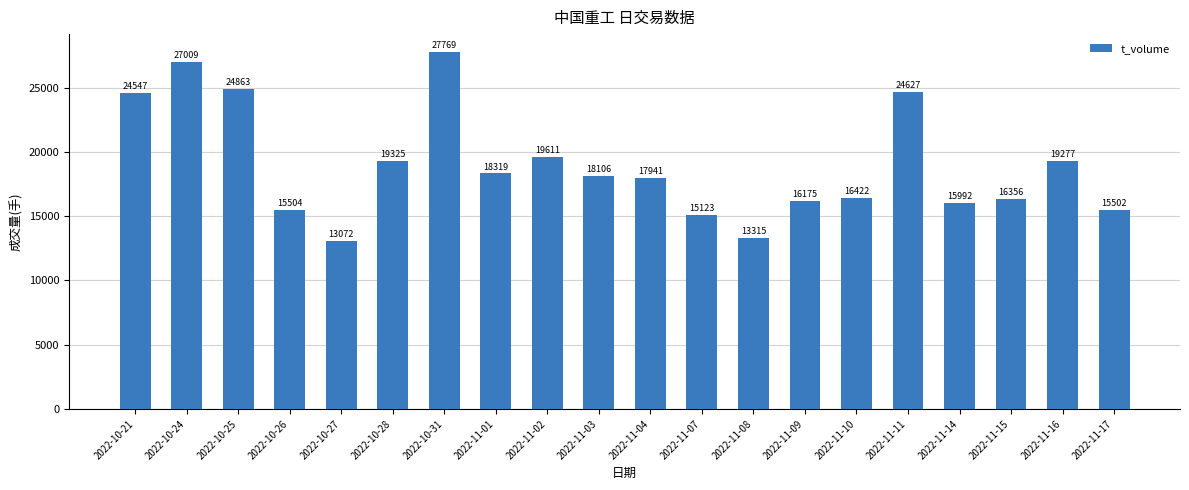

What is the sum of the values at 2022-10-28 and 2022-11-02?

38936